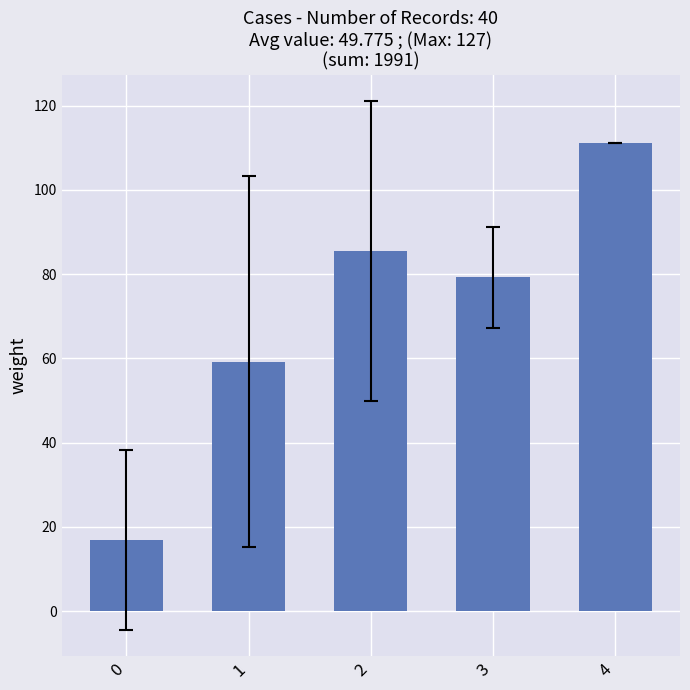

How many data points does each series have?

5